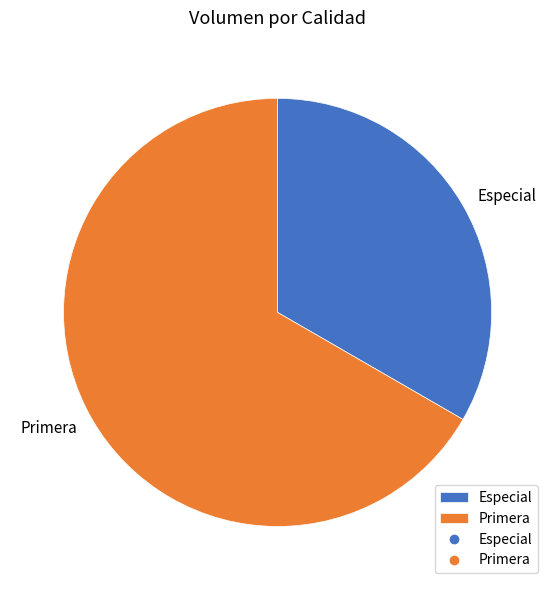

What is the largest slice in the pie chart?

Primera